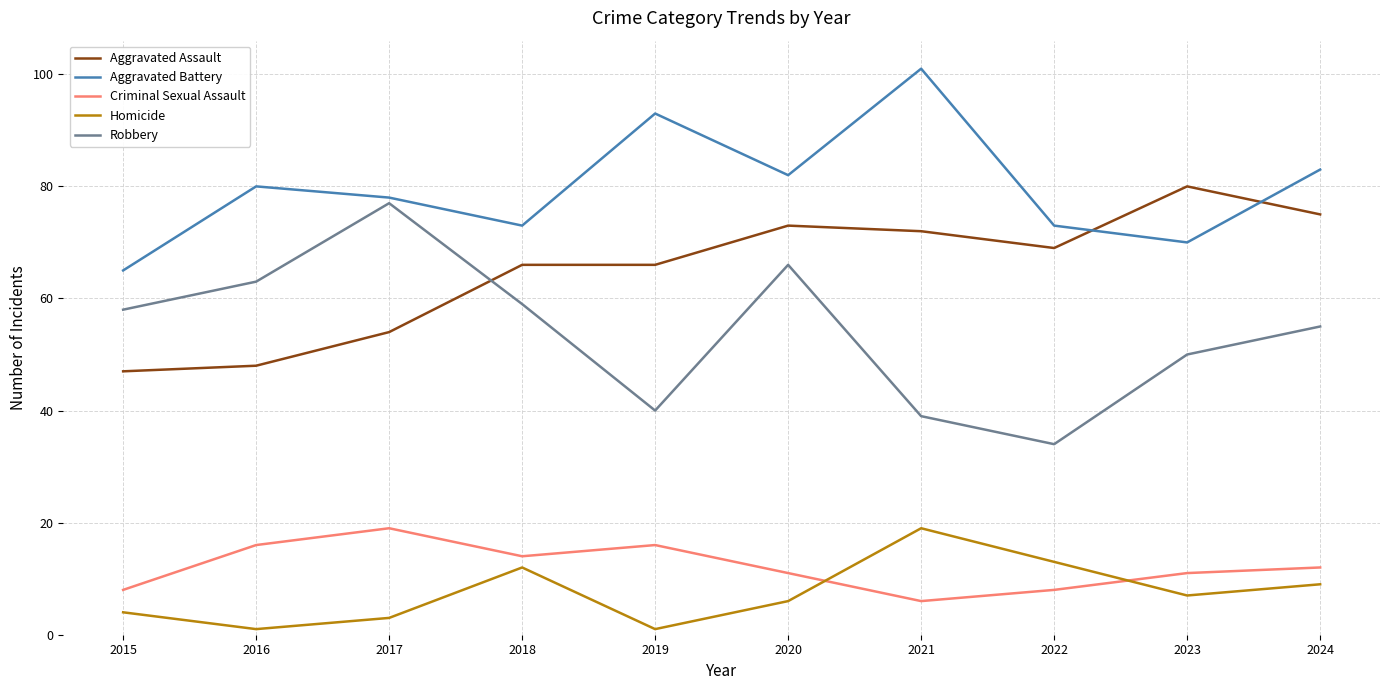

Which series has the largest total across all categories?

Aggravated Battery